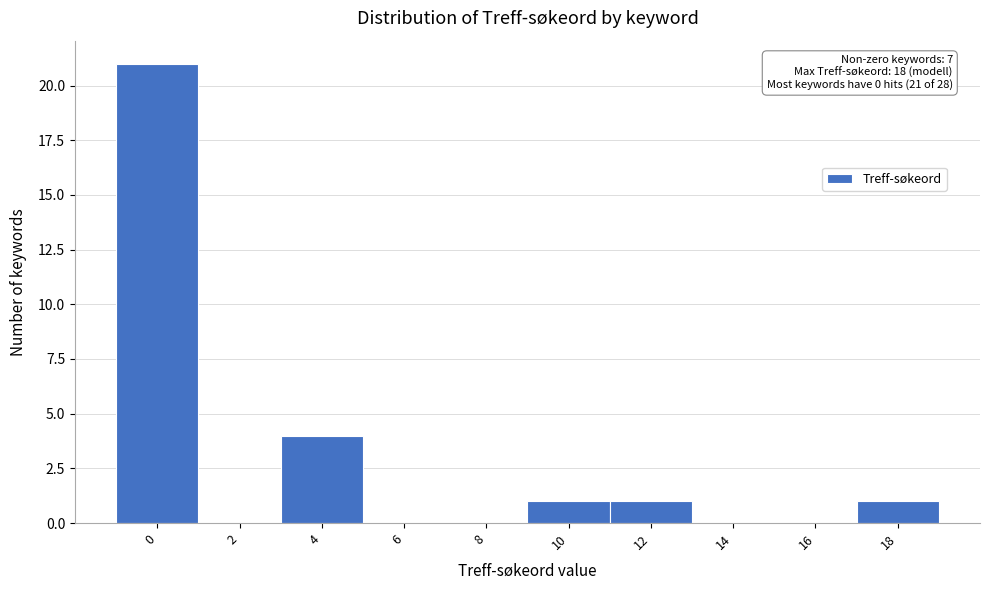

Reading right to left, what are all the values shown in this chart?

18=1	16=0	14=0	12=1	10=1	8=0	6=0	4=4	2=0	0=21